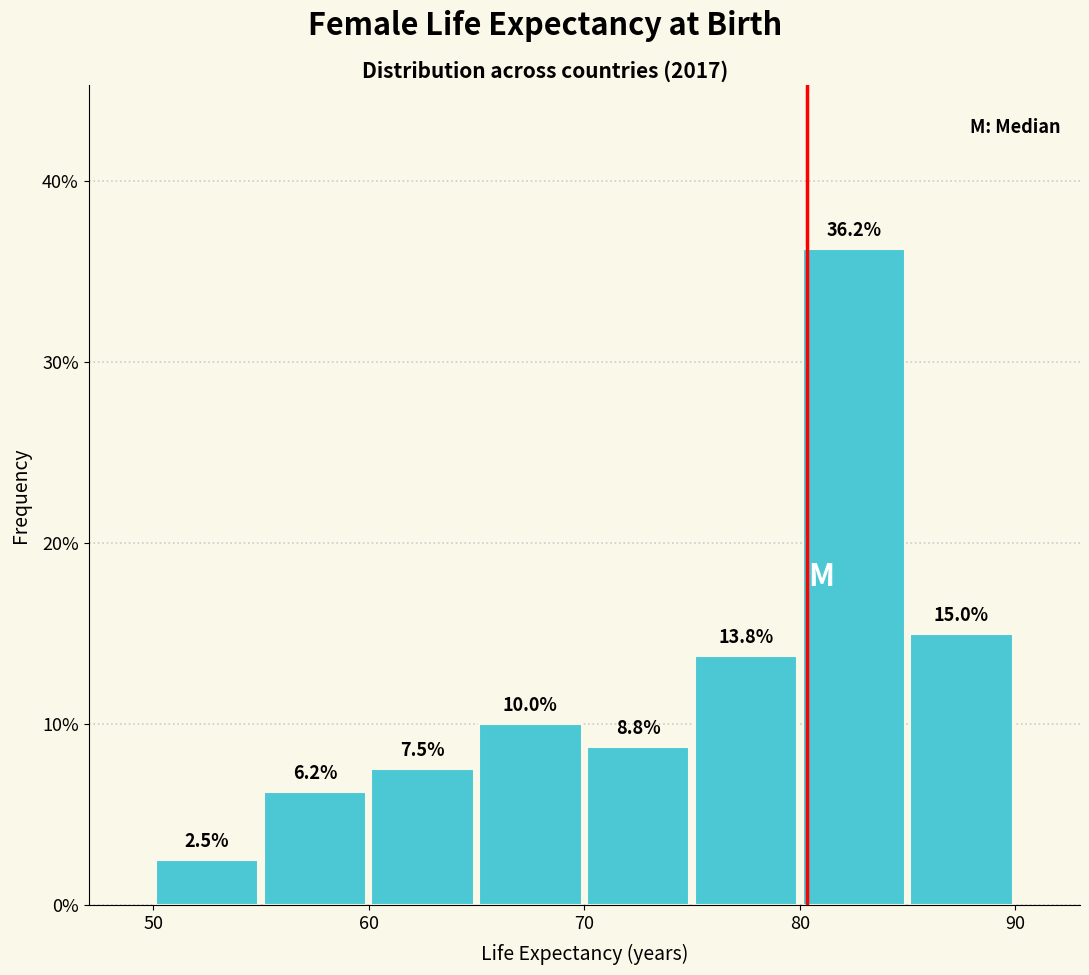

Which range on the x-axis has the tallest bar?

80 to 85